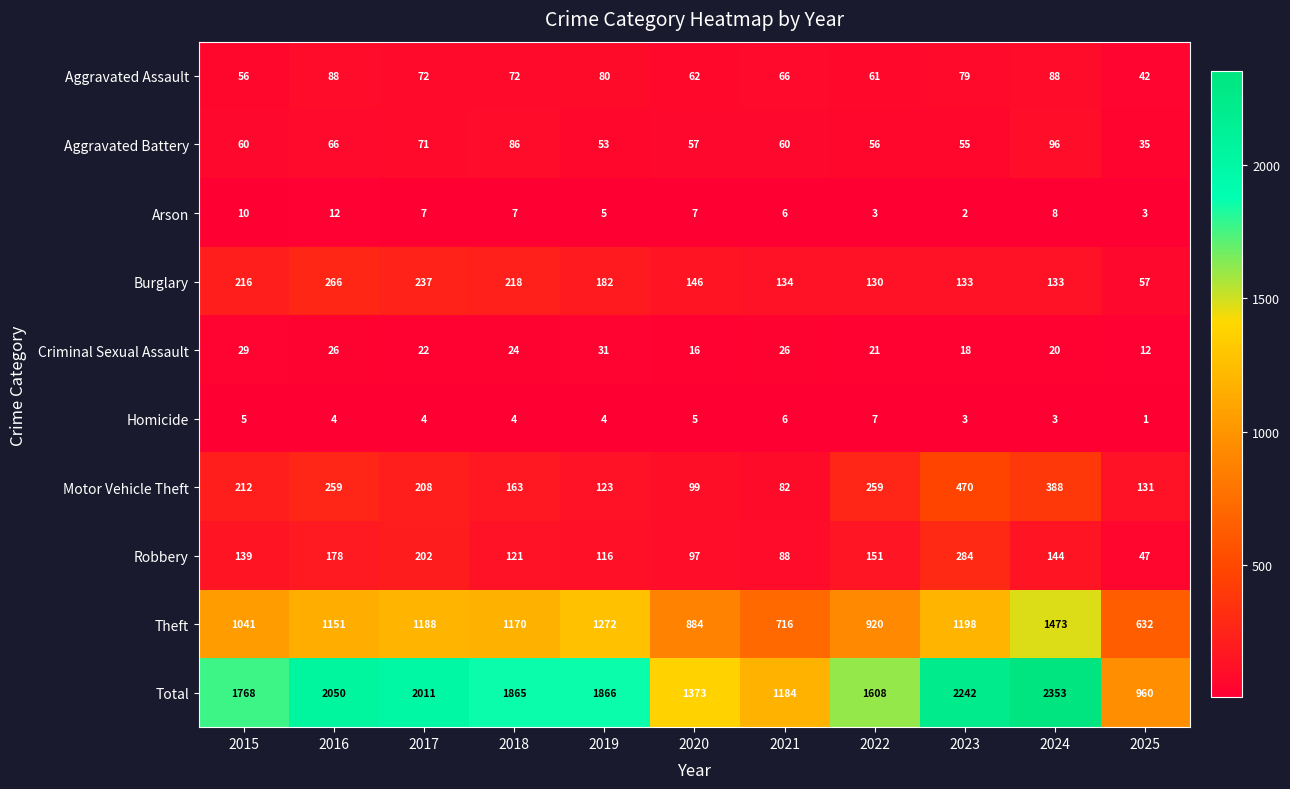

Rank the series at 2025 from lowest to highest value.

Homicide, Arson, Criminal Sexual Assault, Aggravated Battery, Aggravated Assault, Robbery, Burglary, Motor Vehicle Theft, Theft, Total